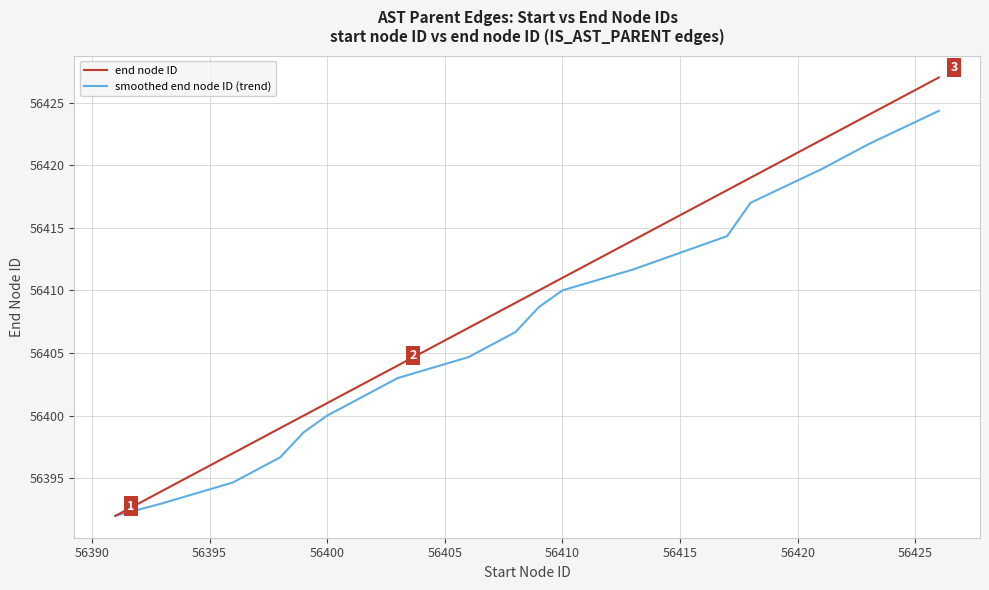

Which series has the largest range (max minus min)?

end node ID